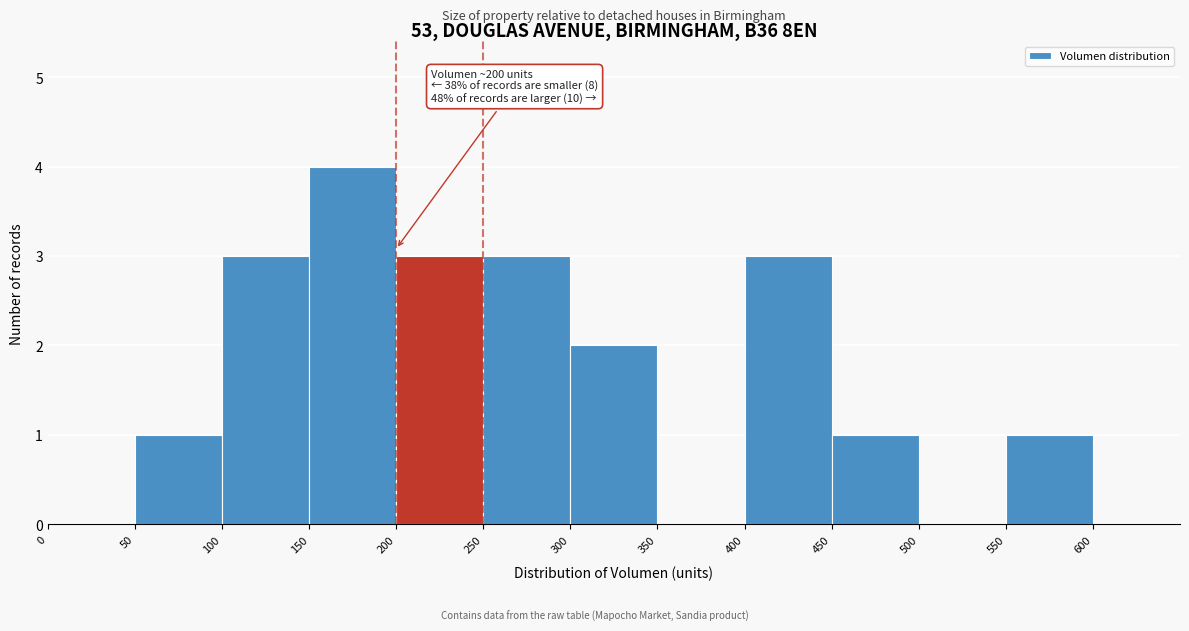

Over which range of the x-axis is the bar tallest?

150 to 200